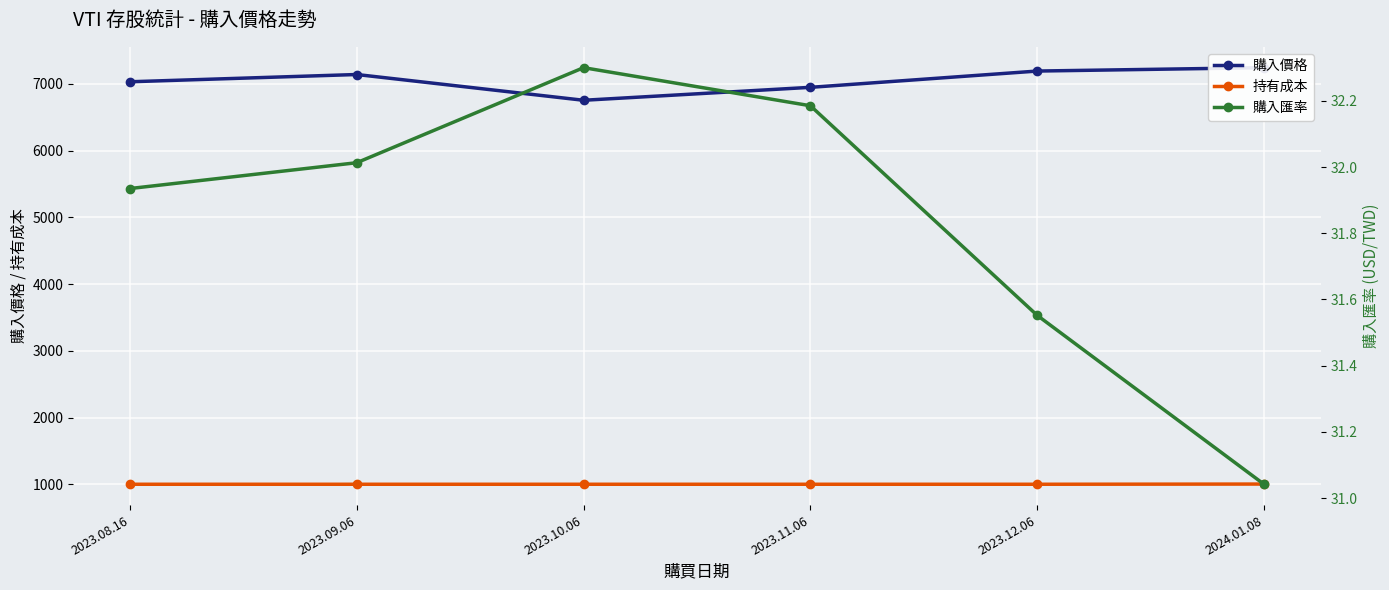

Reading right to left, transcribe all the data shown in this chart.

購入價格: 2024.01.08=7241.2	2023.12.06=7190.4	2023.11.06=6946.5	2023.10.06=6752.6	2023.09.06=7138.6	2023.08.16=7029.9
持有成本: 2024.01.08=1003.0	2023.12.06=1000.0	2023.11.06=1000.0	2023.10.06=1000.0	2023.09.06=1000.0	2023.08.16=1000.0
購入匯率: 2024.01.08=31.0	2023.12.06=31.6	2023.11.06=32.2	2023.10.06=32.3	2023.09.06=32.0	2023.08.16=31.9